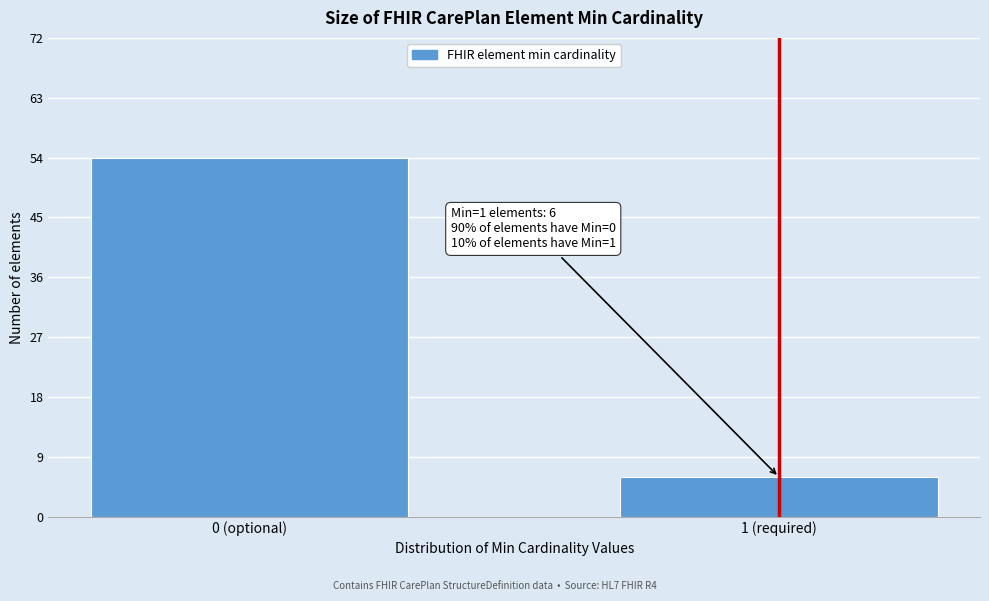

Reading right to left, what are all the values shown in this chart?

1 (required)=6	0 (optional)=54